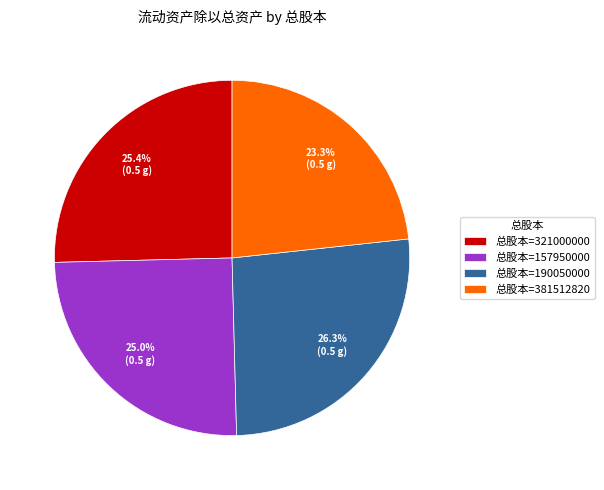

How many slices are in this pie chart?

4